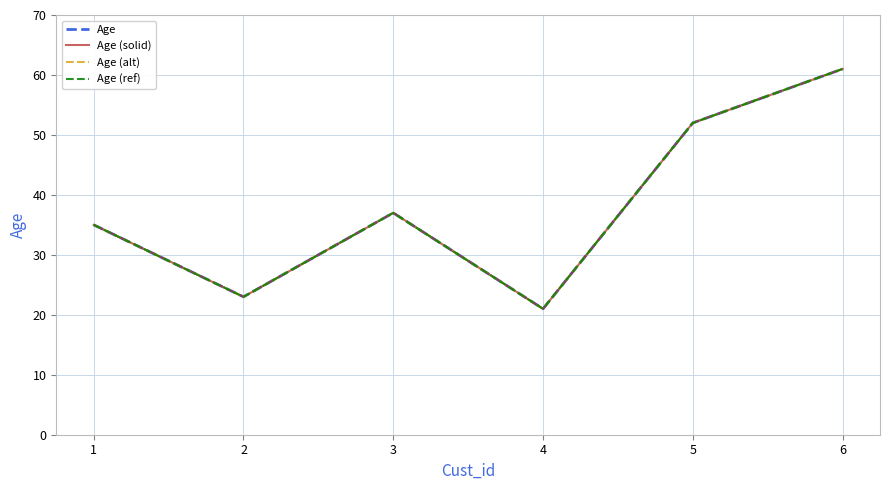

True or false: Age (solid) and Age (alt) cross at least once.

False